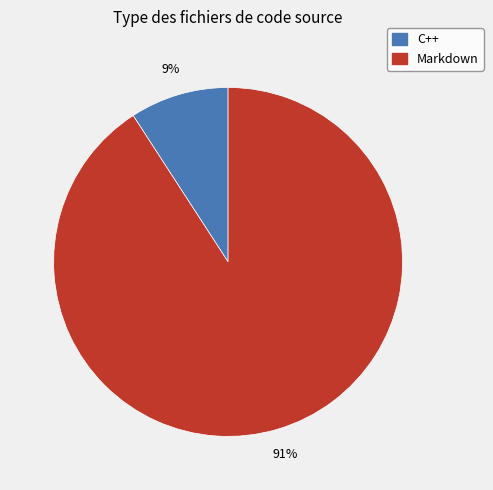

Count the number of slices in the pie.

2